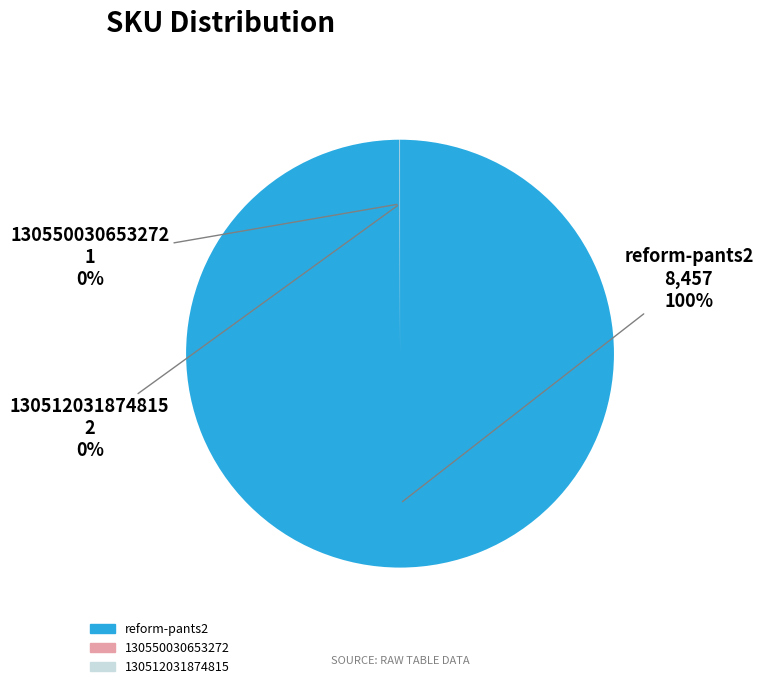

To the nearest percent, what is the difference between the largest and smallest slice percentages?

100%